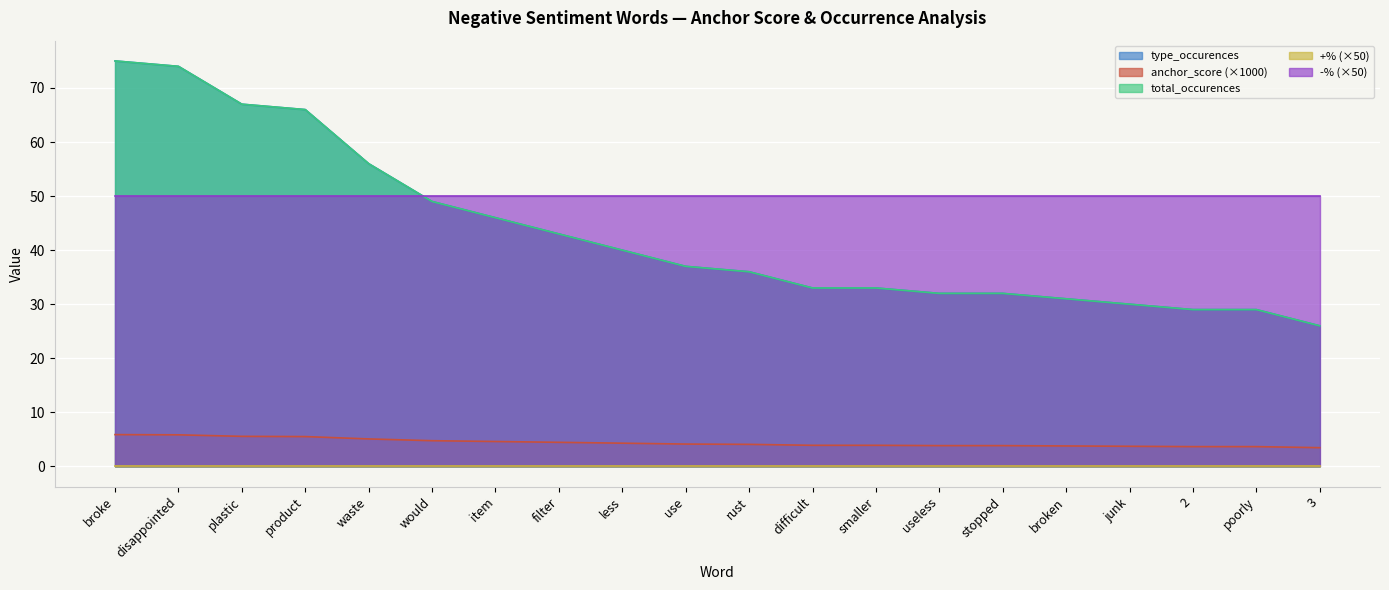

At how many categories does at least one series exceed 69?

2